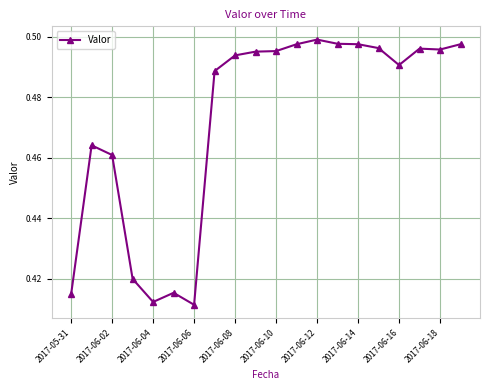

What is the sum of all values?

9.4